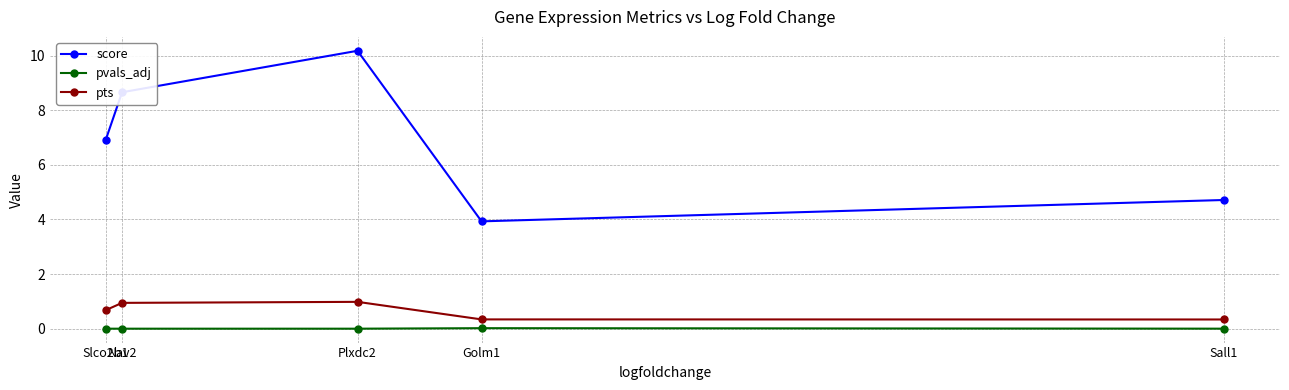

At which category does the chart reach its peak across all series?

Plxdc2